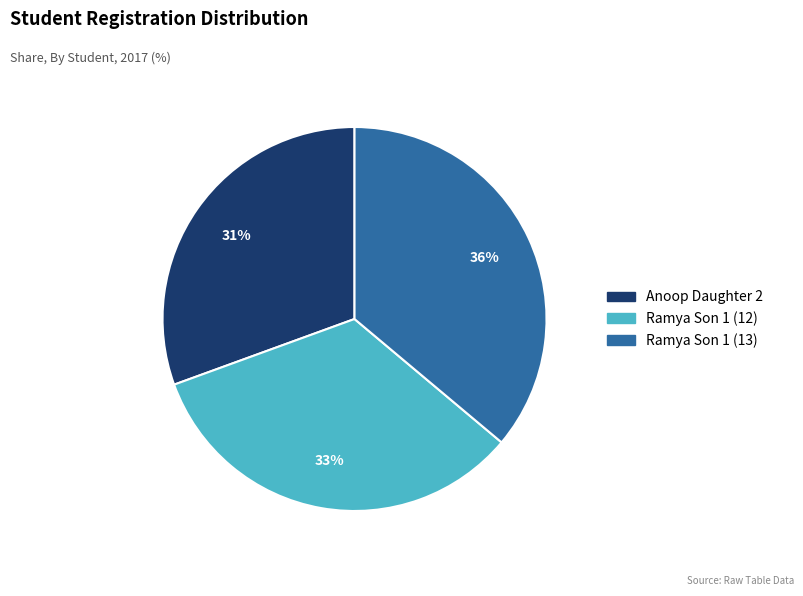

Do Anoop Daughter 2 and Ramya Son 1 (13) together represent more than half of the pie?

Yes